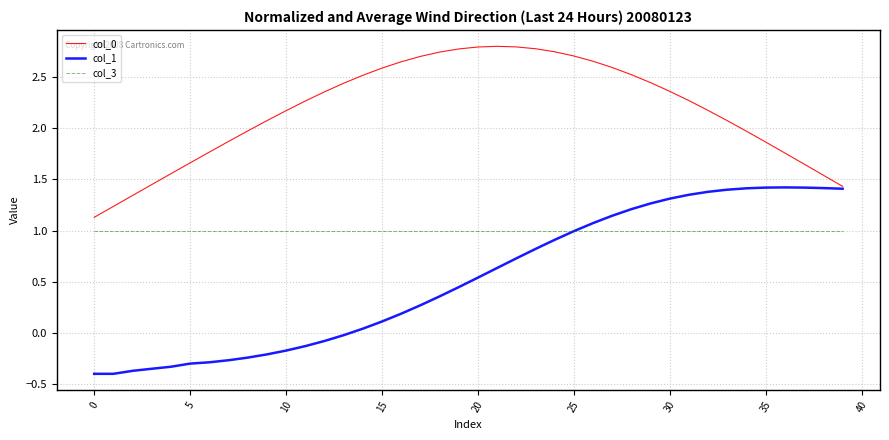

Which series has the largest range (max minus min)?

col_1